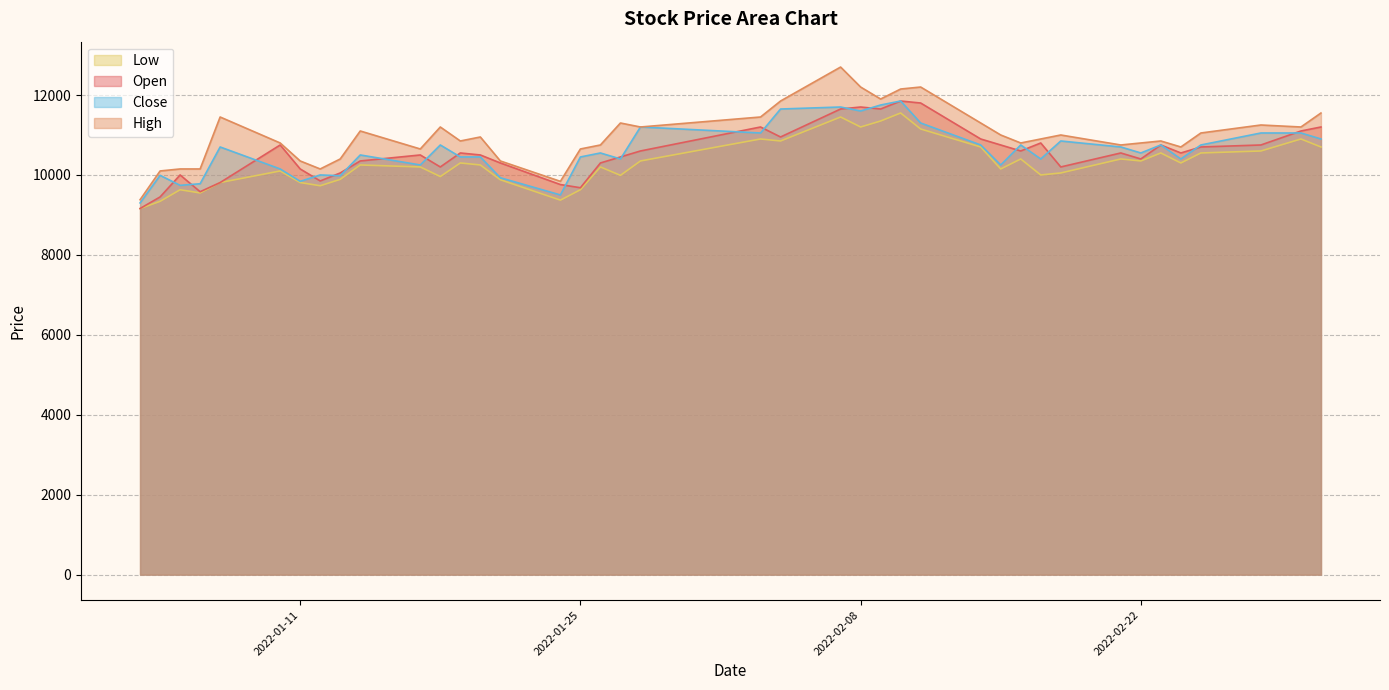

What is the difference between the High values at 2022-01-05 and 2022-01-19?

700